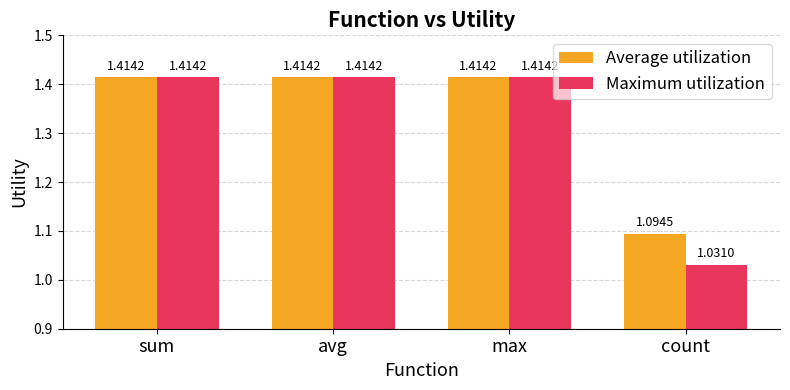

List the series in order of their overall mean, highest first.

Average utilization, Maximum utilization